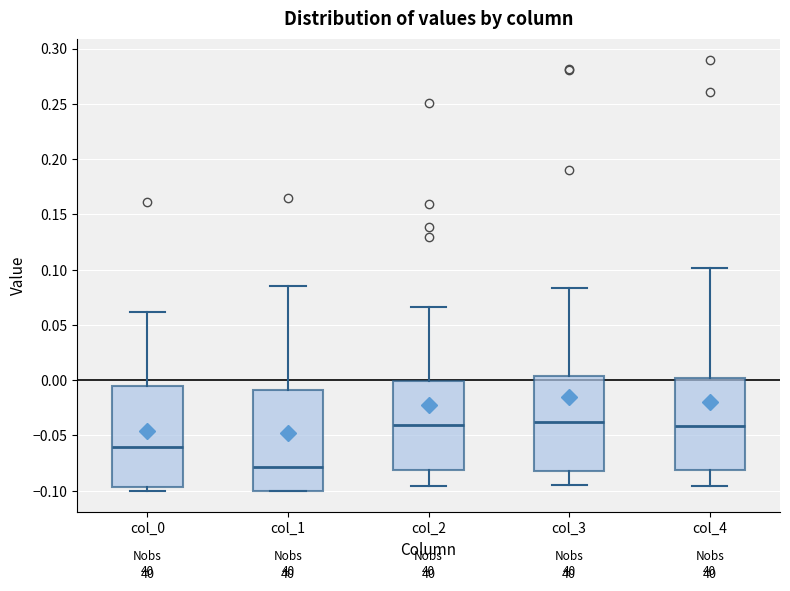

Reading left to right, read every box against the y-axis: the position of its median line, the range the box covers, and the ends of its whiskers. The values are not printed on the chart, so give them approximately, as read against the axis.

col_0: median -0.060, box -0.095 to -0.005, whiskers -0.100 to 0.060
col_1: median -0.080, box -0.100 to -0.010, whiskers -0.100 to 0.085
col_2: median -0.040, box -0.080 to 0.000, whiskers -0.095 to 0.065
col_3: median -0.040, box -0.080 to 0.005, whiskers -0.095 to 0.085
col_4: median -0.040, box -0.080 to 0.000, whiskers -0.095 to 0.100